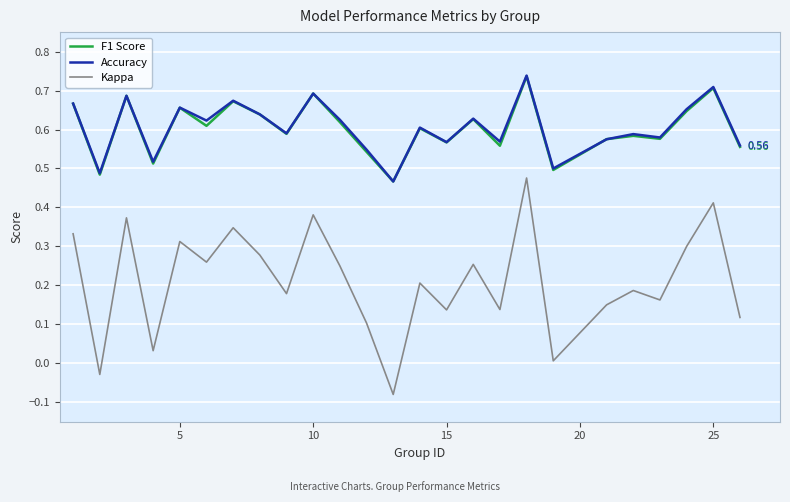

Which series has the largest range (max minus min)?

Kappa